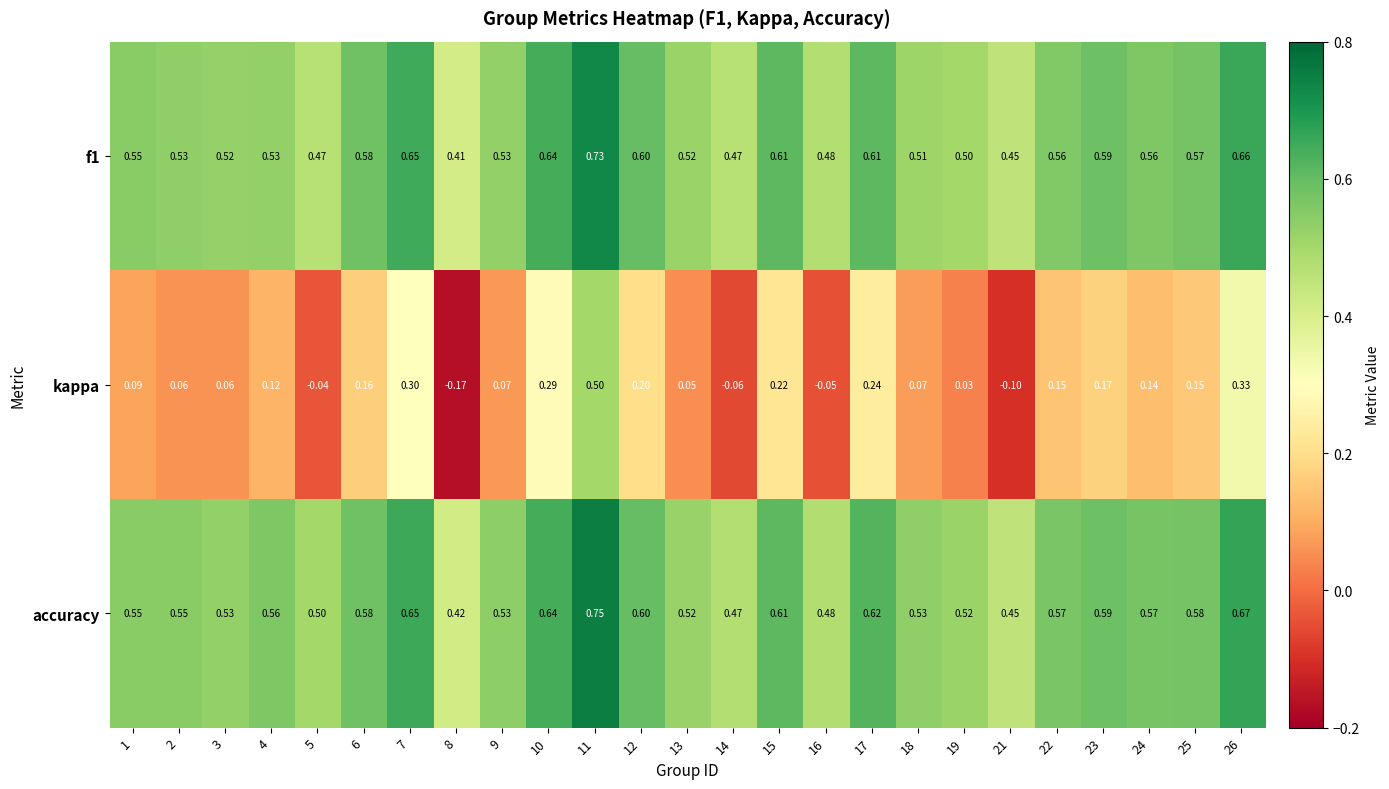

Which series has the widest spread of values?

kappa